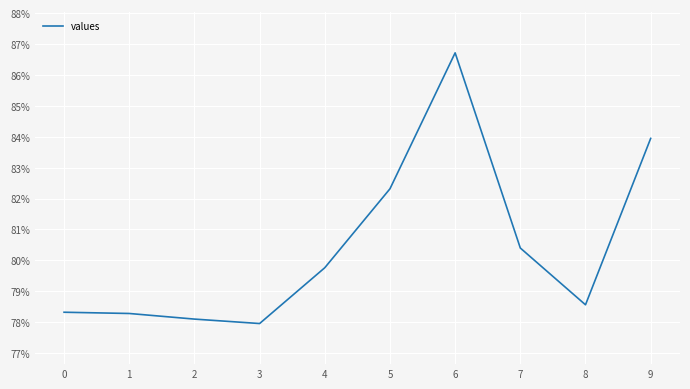

List the labels in order of value, smallest first.

3, 2, 1, 0, 8, 4, 7, 5, 9, 6